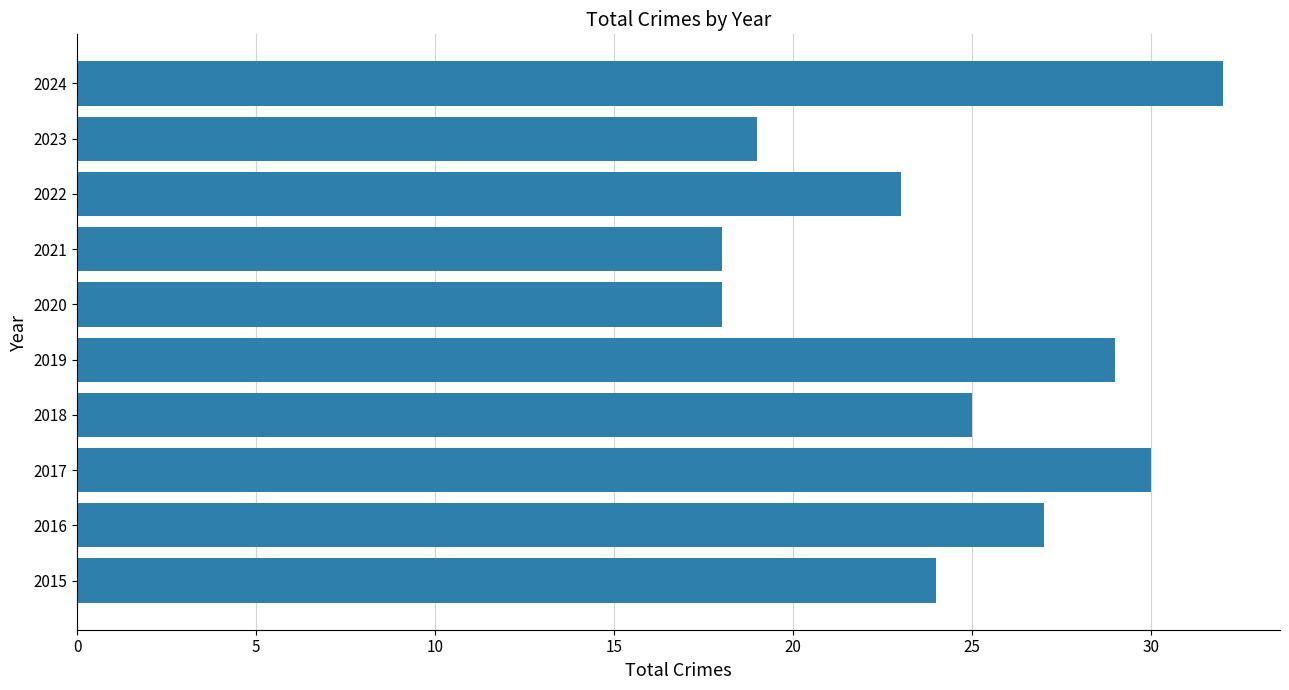

True or false: the data shows 5 at 2022.

False